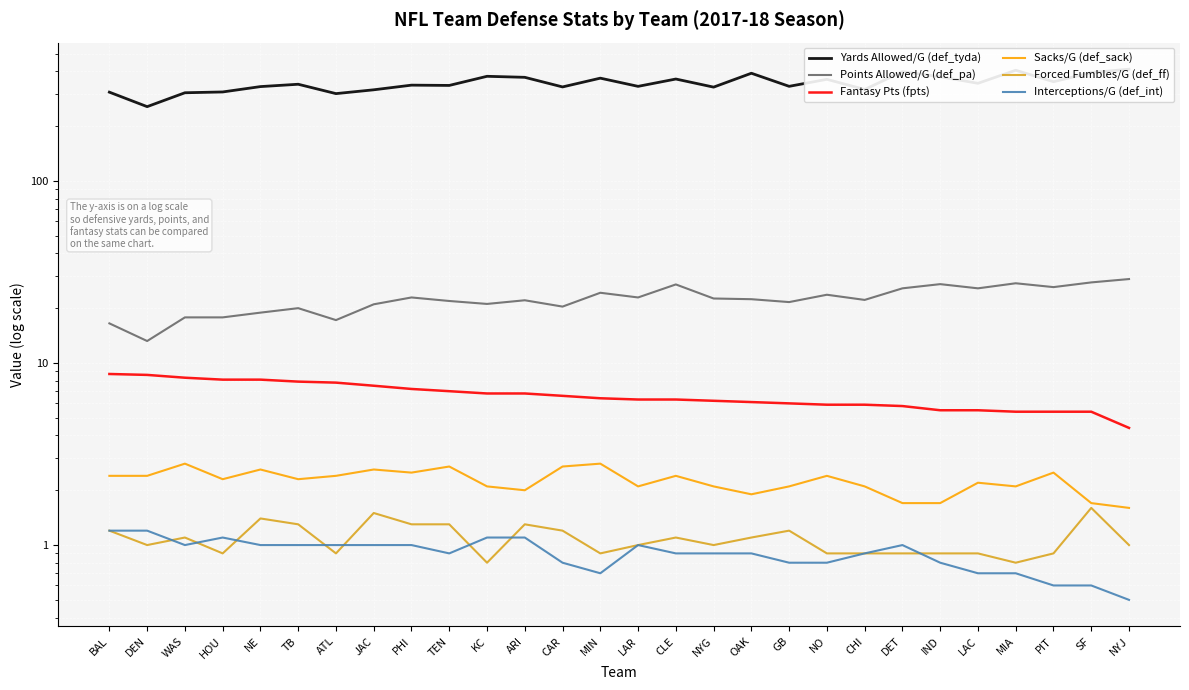

At how many categories does at least one series exceed 240?

28